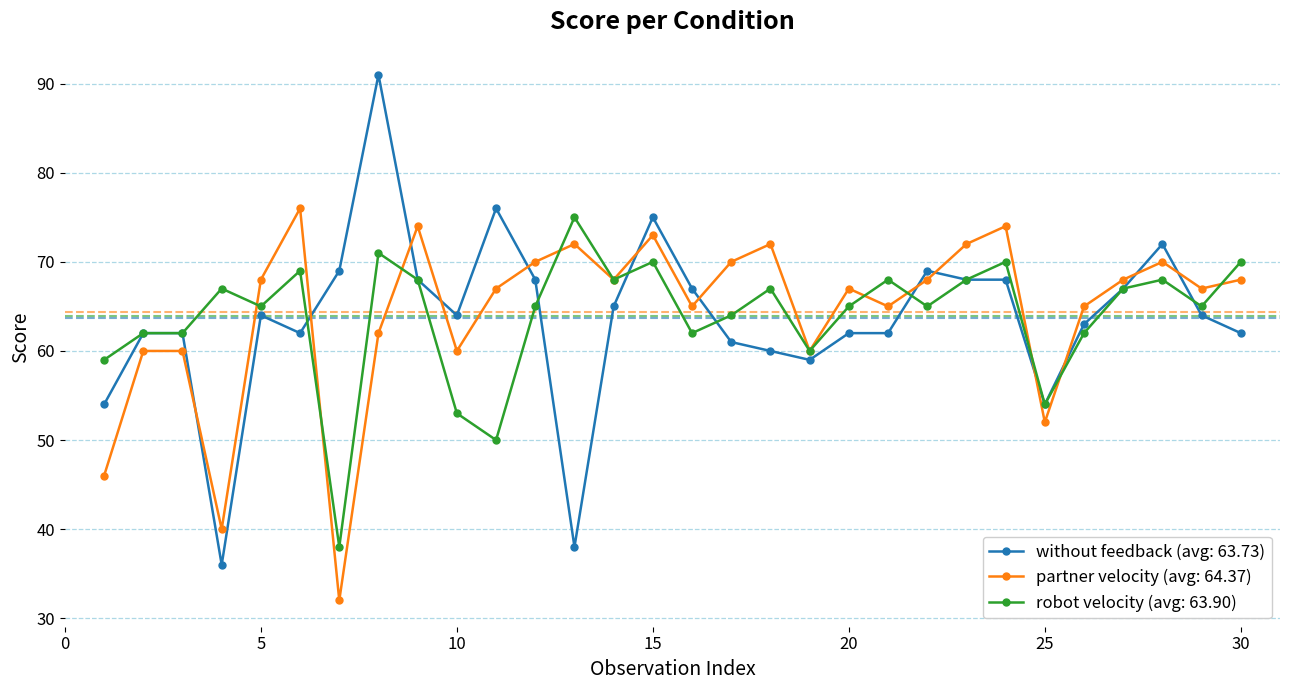

After their last crossing, which series has the higher values: without feedback (avg: 63.73) or partner velocity (avg: 64.37)?

partner velocity (avg: 64.37)